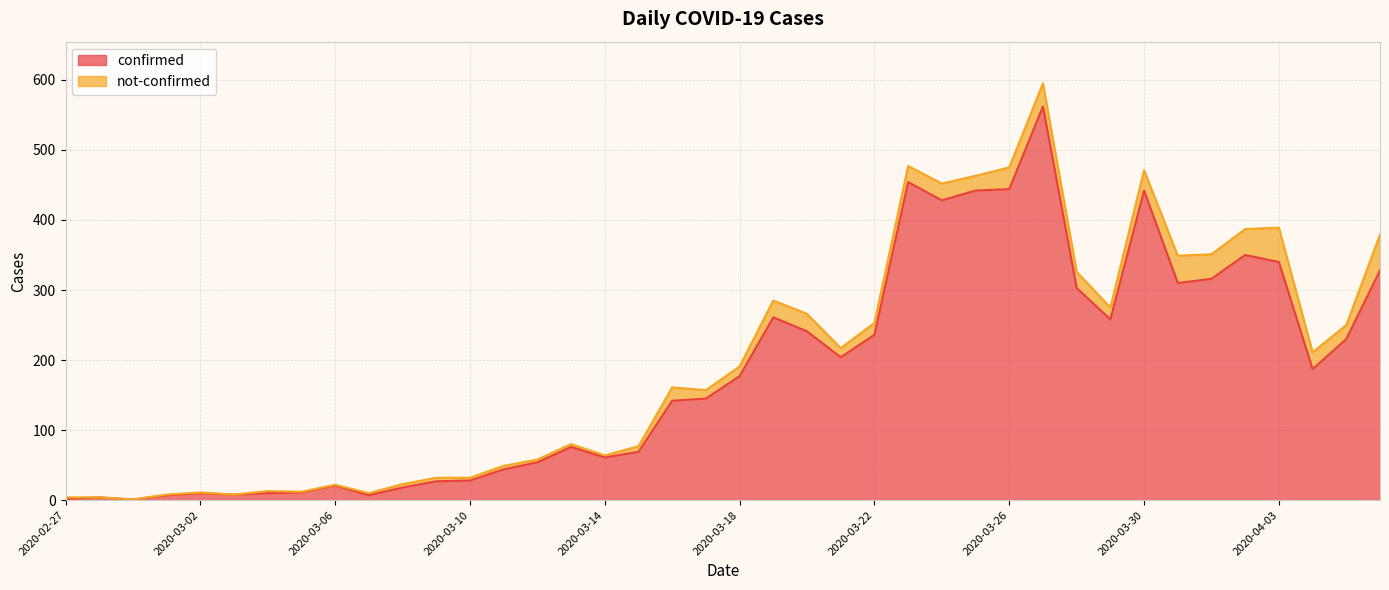

Count the number of values greater than 177.

19